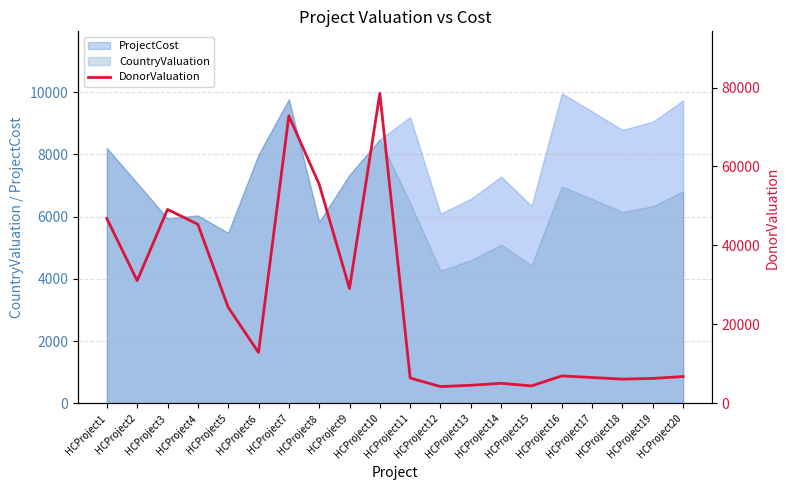

What is the change in value from HCProject1 to HCProject14?

-41731